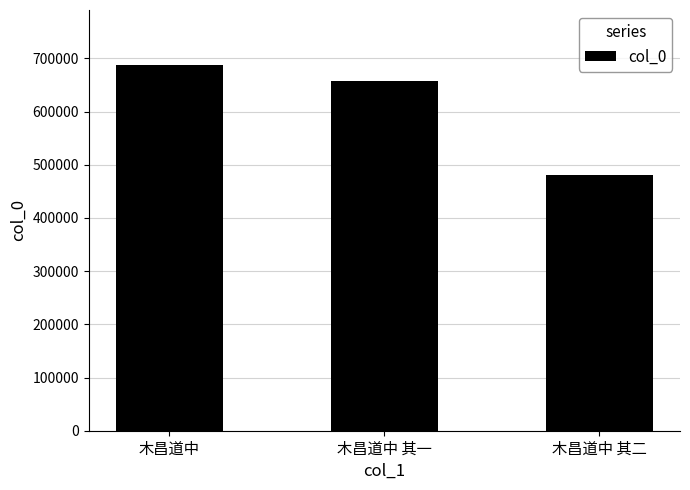

What is the smallest value displayed?

479899